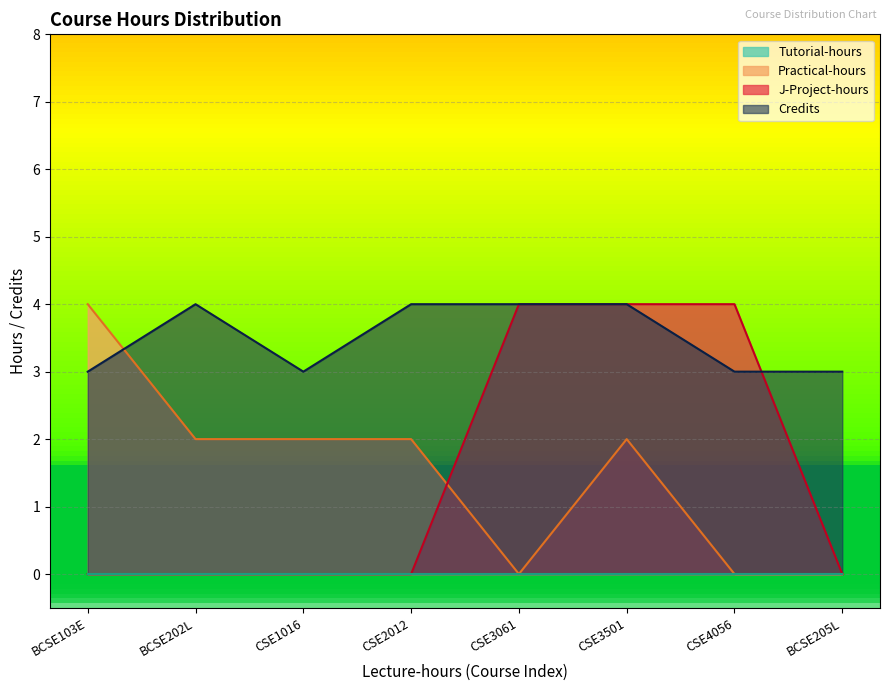

At which category is the sum across all series the highest?

CSE3501